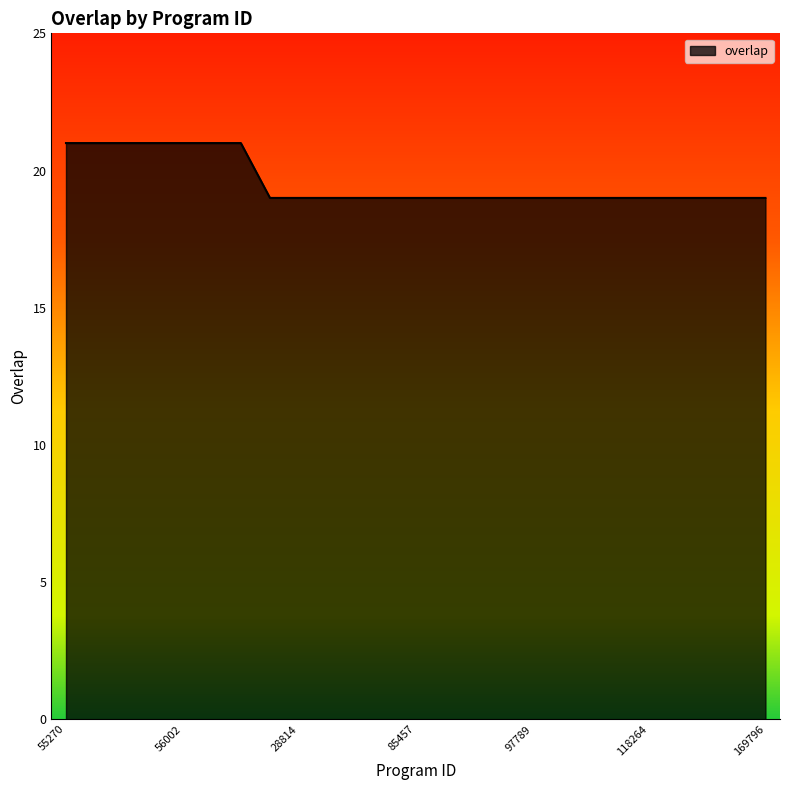

What is the minimum value shown in the chart?

19